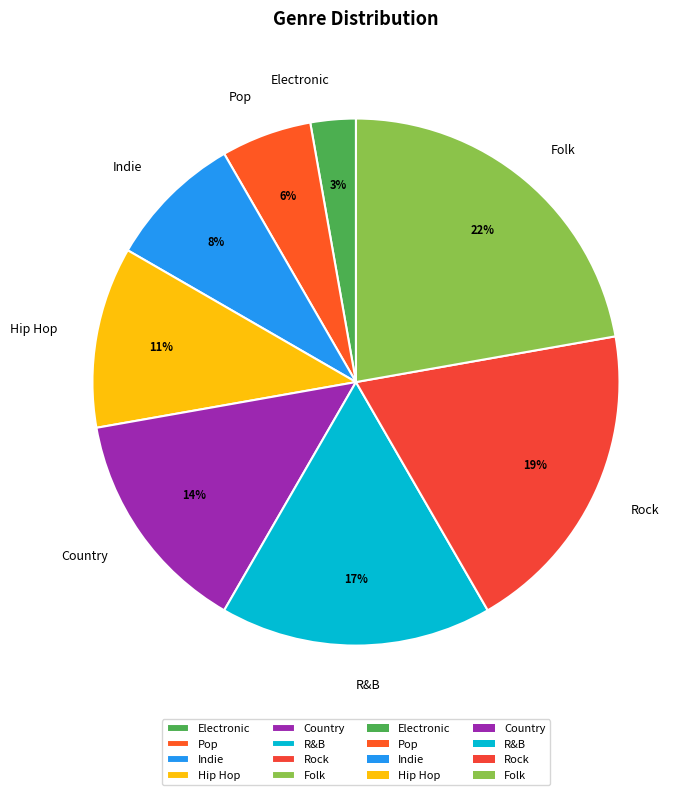

Between Indie and Country, which is larger?

Country